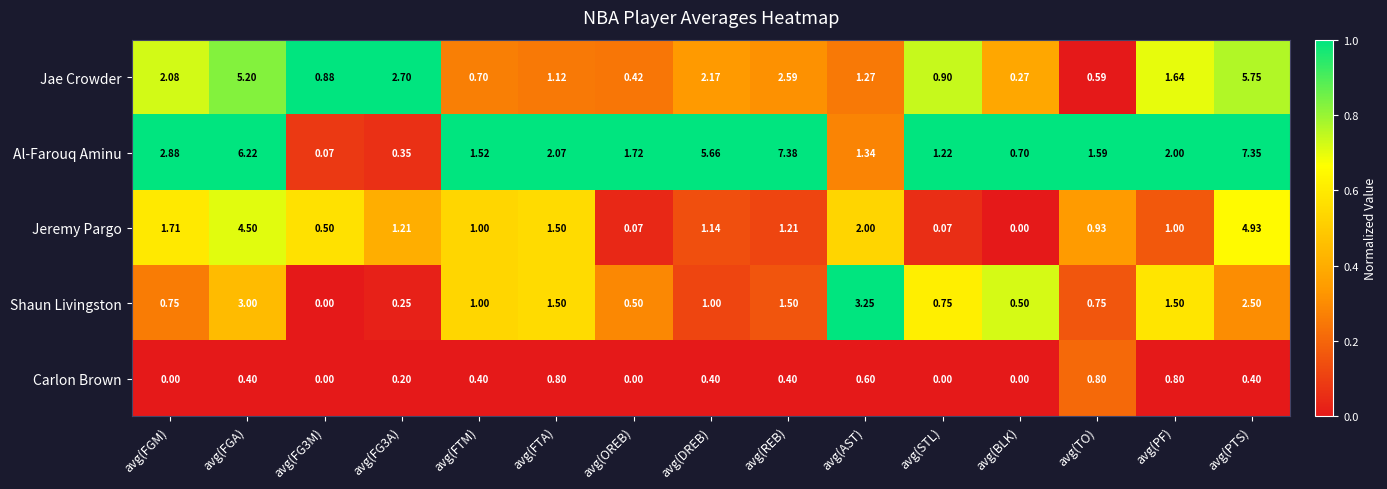

At which label does Shaun Livingston first exceed 1?

avg(FGA)